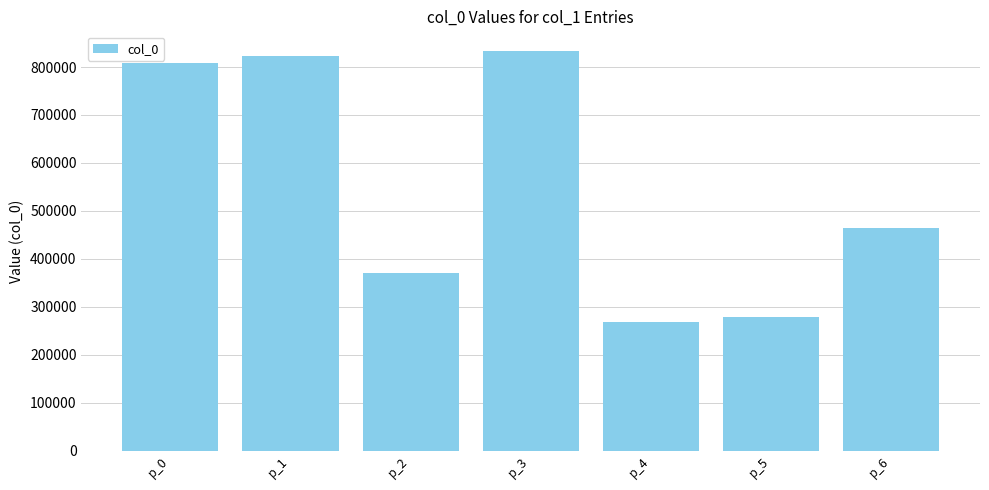

Is it true that the value at p_1 is 1243258?

False